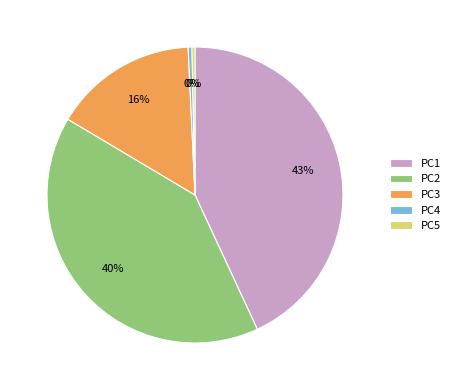

Which has a higher value, PC3 or PC1?

PC1